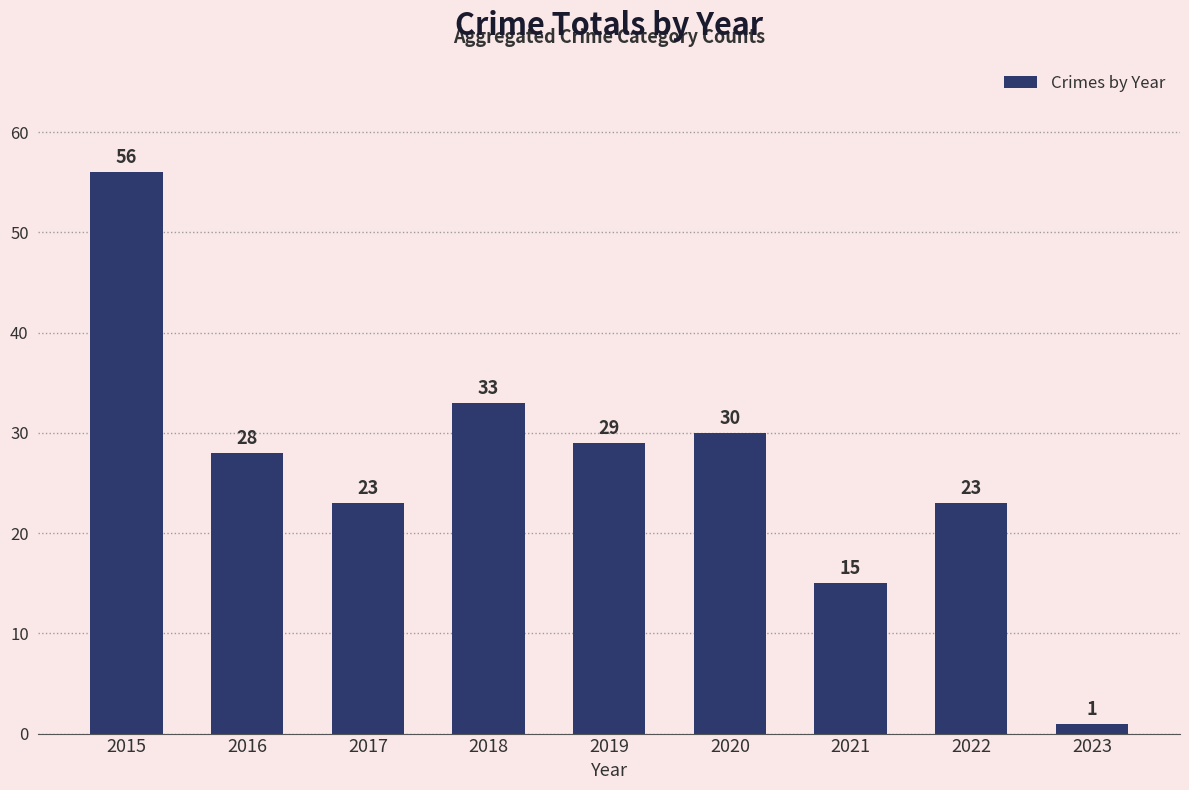

The value at 2023 is 1. True or false?

True